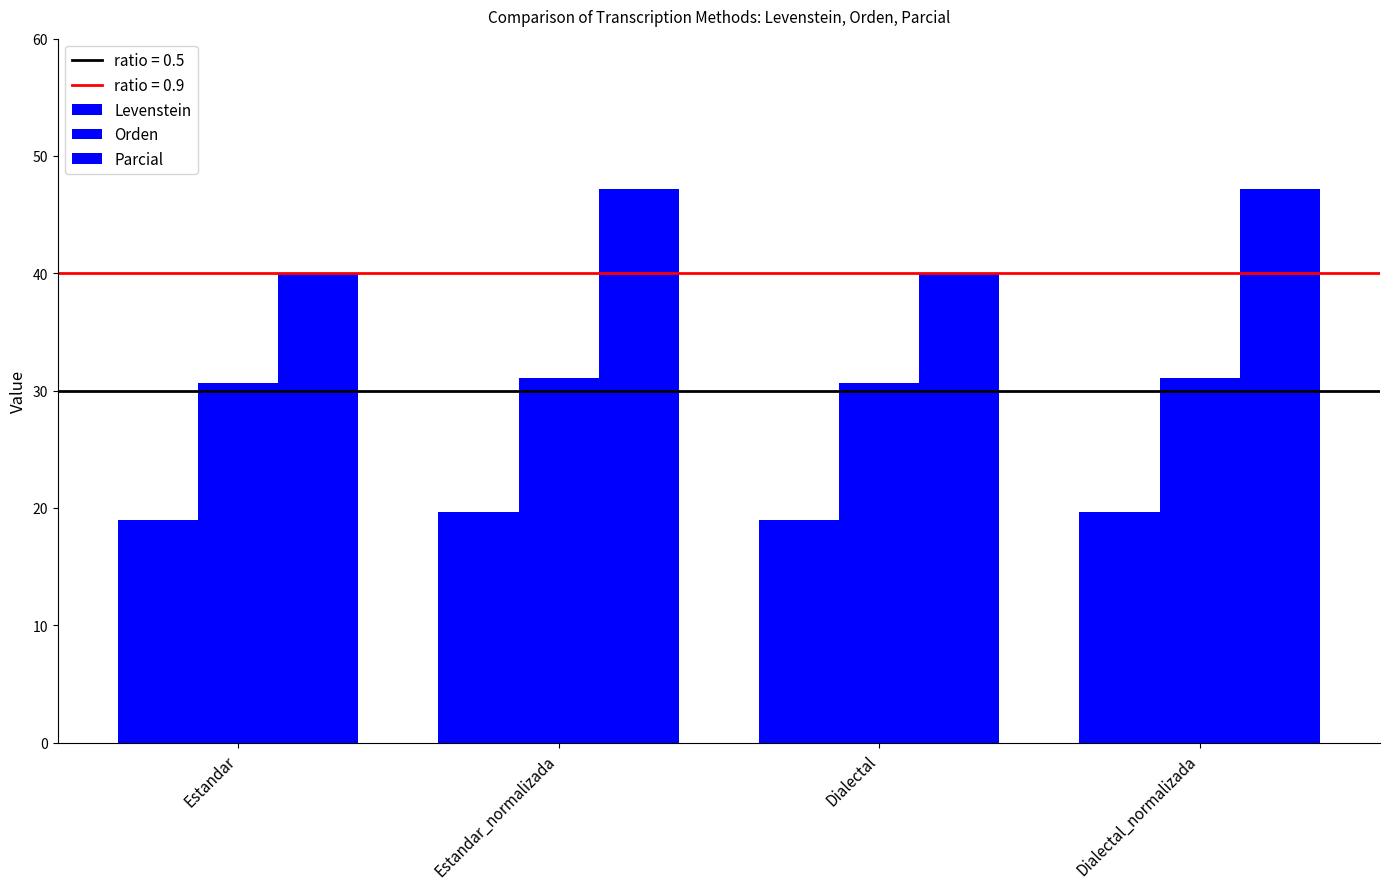

Is it true that Levenstein equals 19.0 at Dialectal?

True